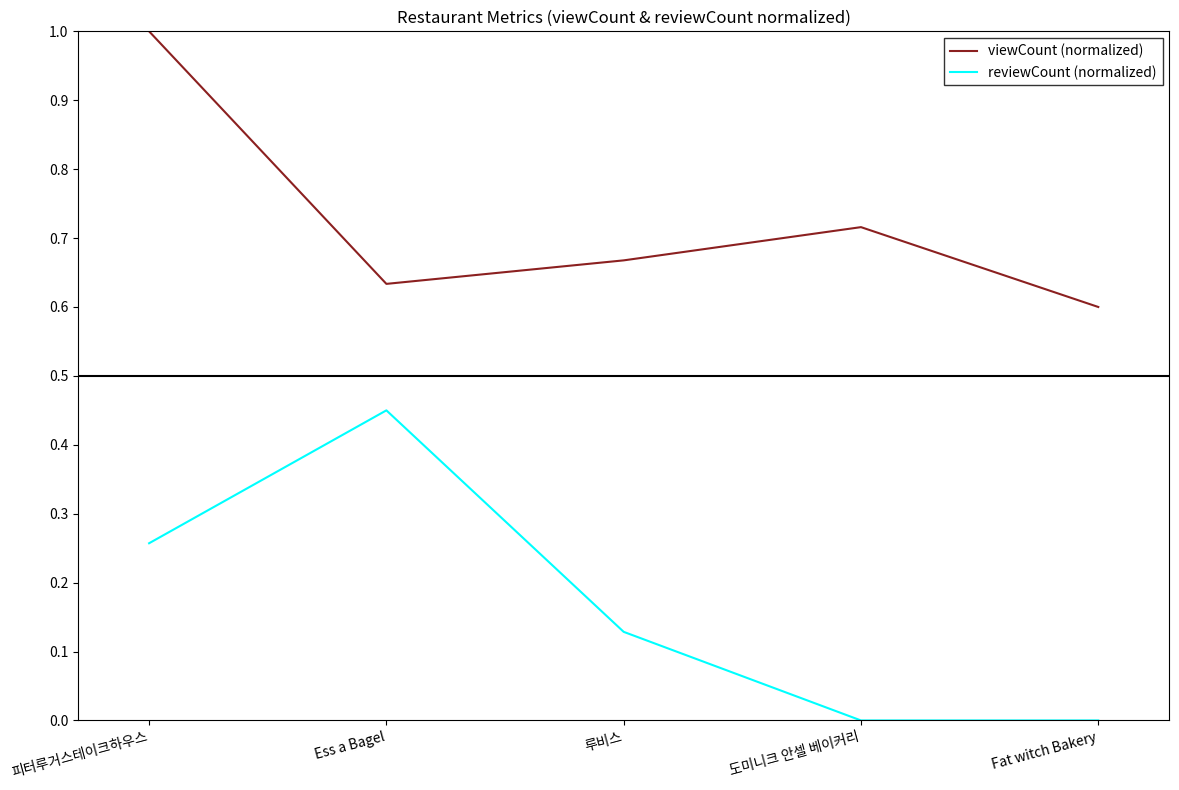

At which category does viewCount (normalized) reach its first local peak?

도미니크 안셀 베이커리